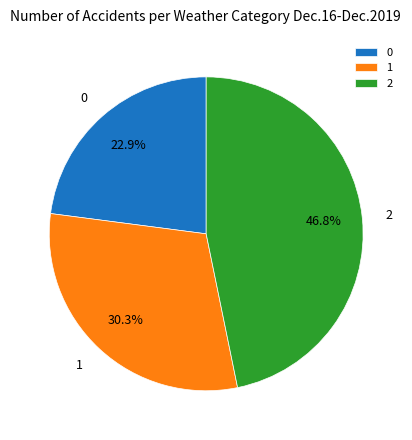

What is the largest slice in the pie chart?

2